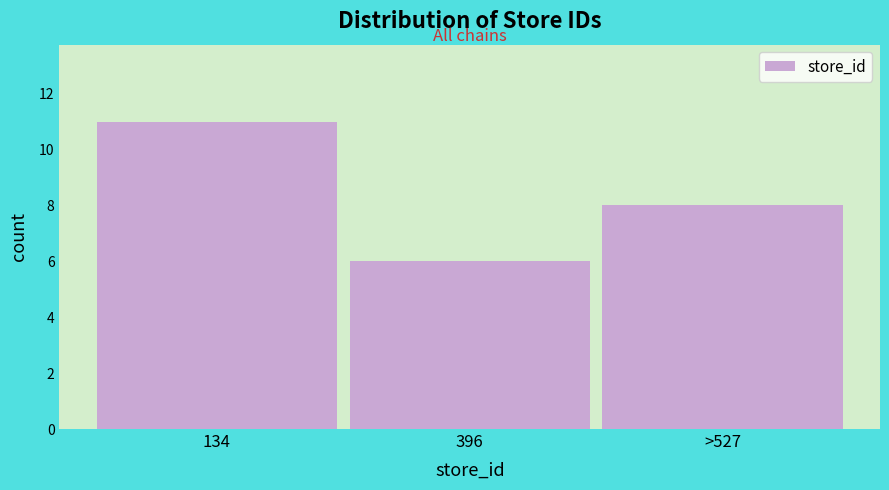

Reading left to right, transcribe all the data shown in this chart.

11	6	8